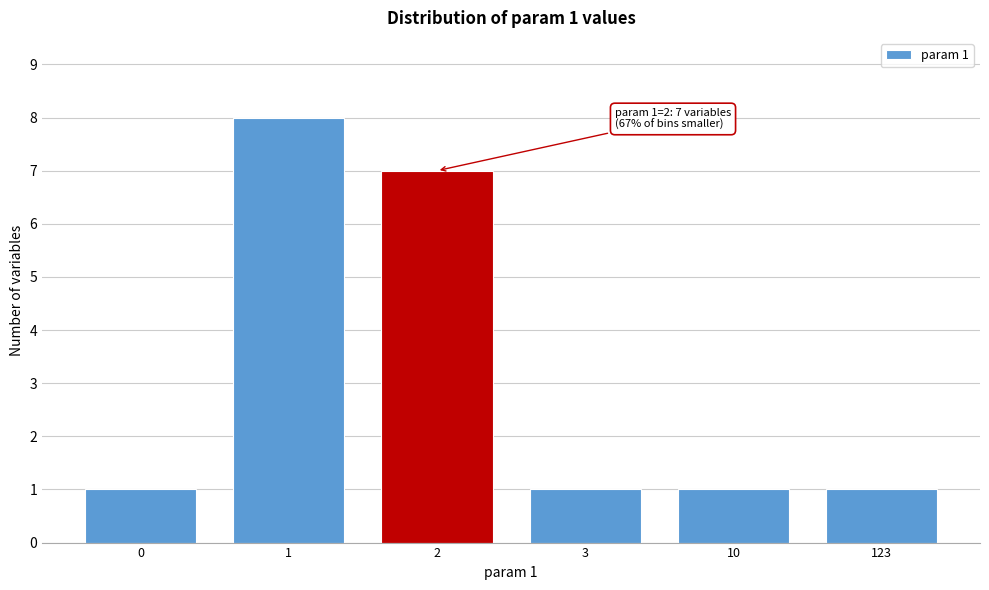

Reading left to right, list all the values displayed in this chart.

0=1	1=8	2=7	3=1	10=1	123=1